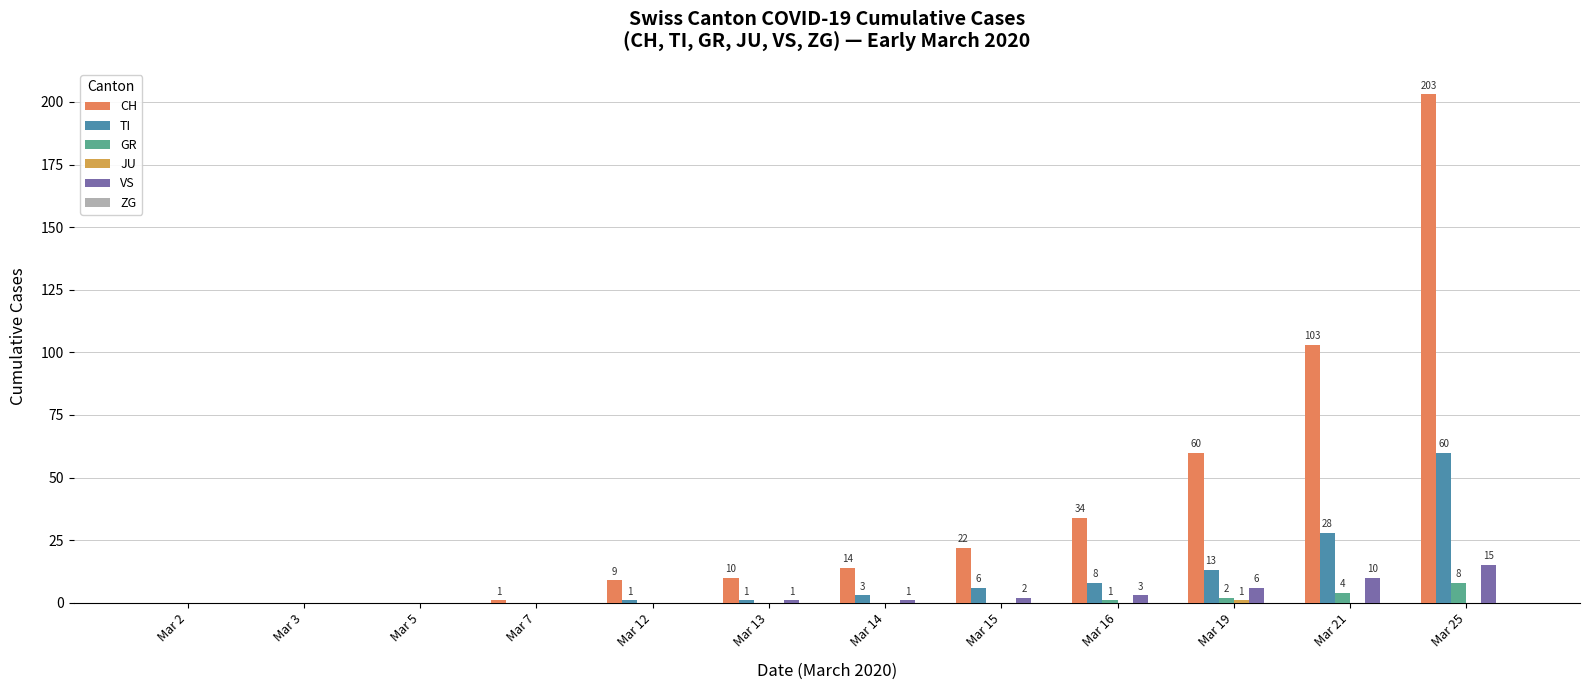

How many distinct data groups are displayed?

5